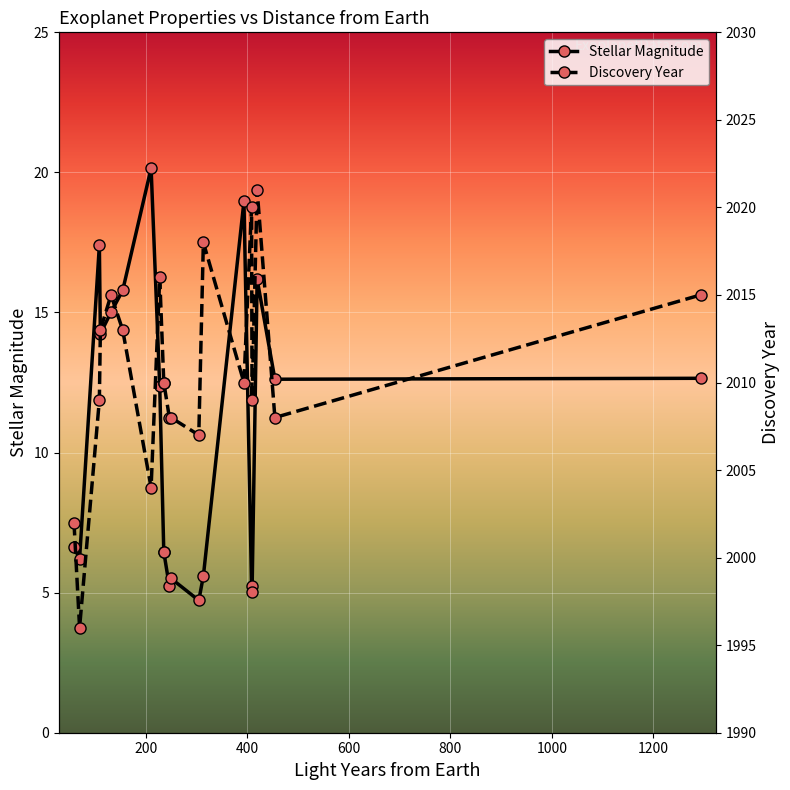

What is the difference between the maximum and minimum values in the Discovery Year series?

25.0